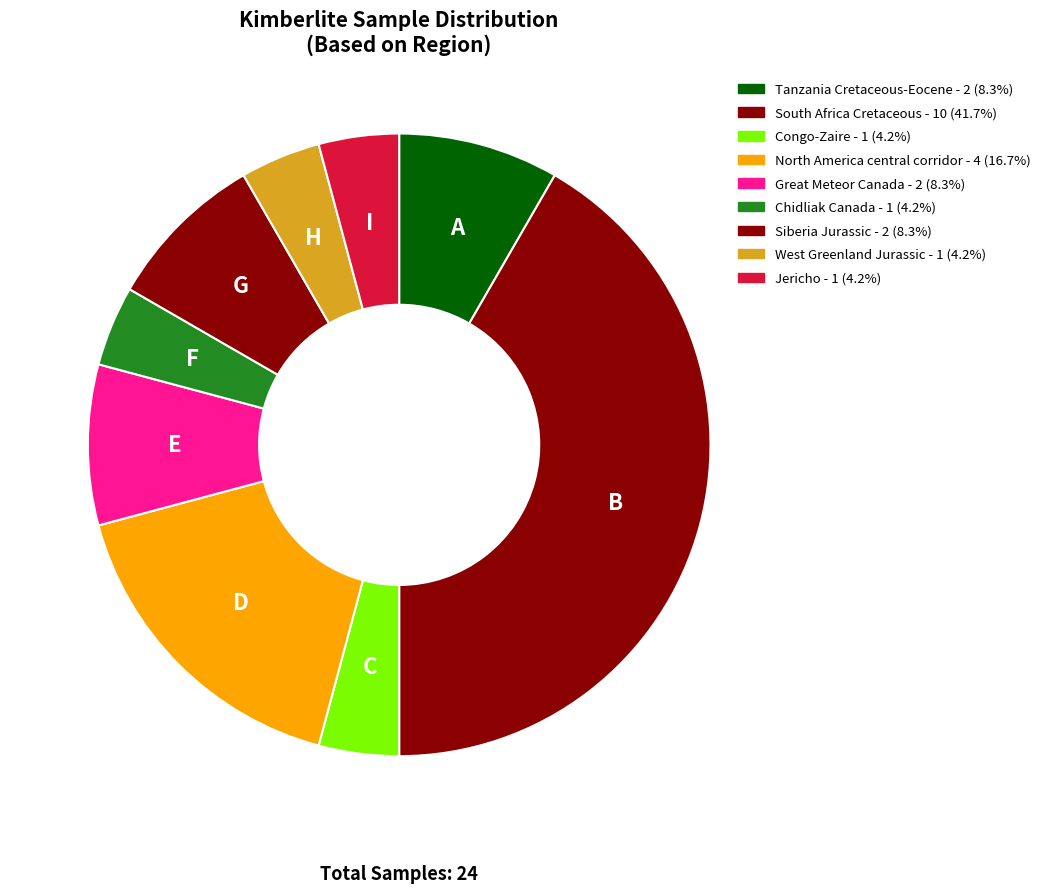

How many segments does this pie chart have?

9